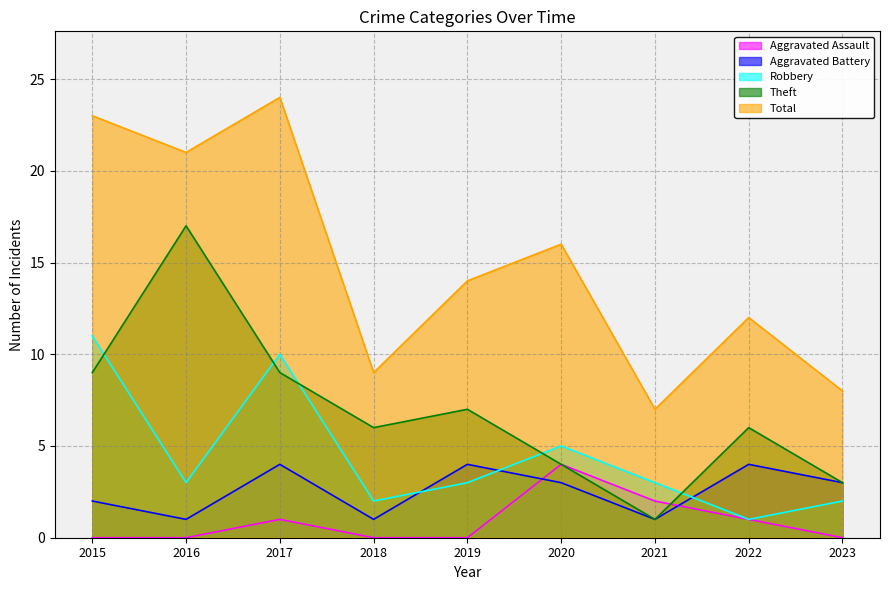

Which series changed the most between 2019 and 2022?

Robbery